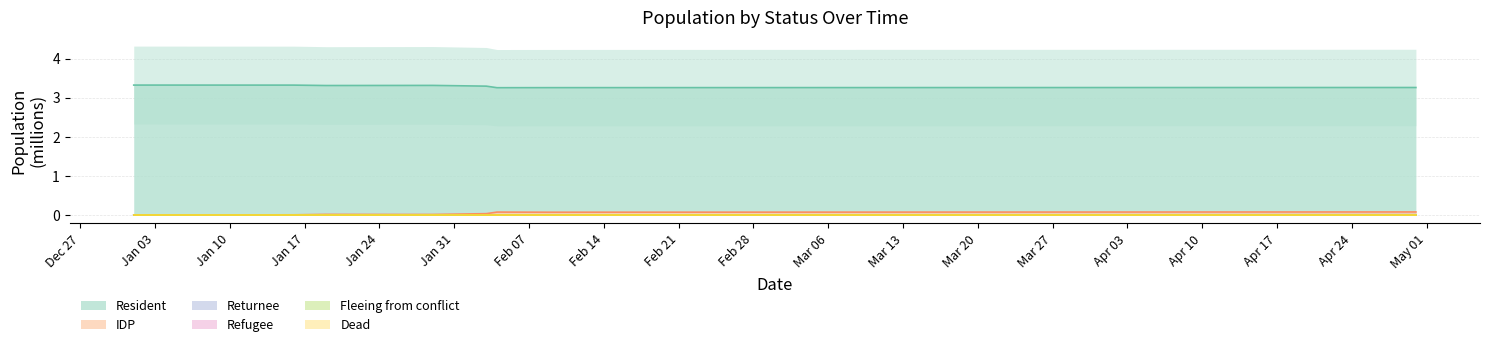

At how many categories does at least one series exceed 3?

20